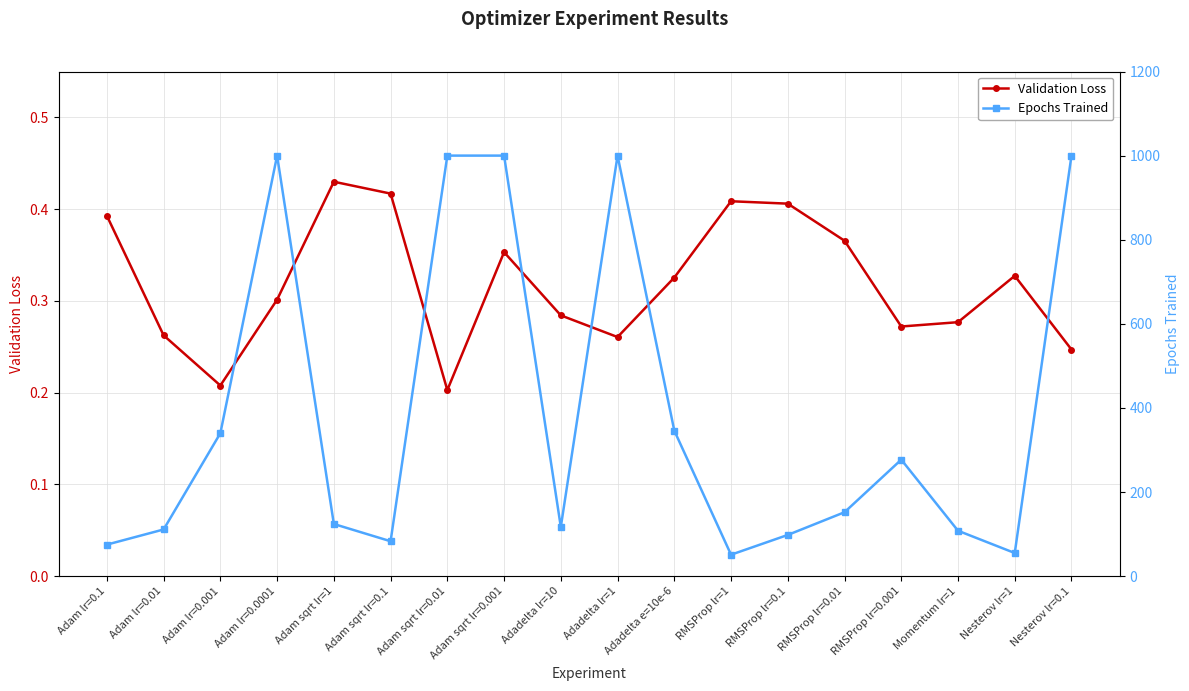

True or false: Epochs Trained and Validation Loss cross at least once.

False